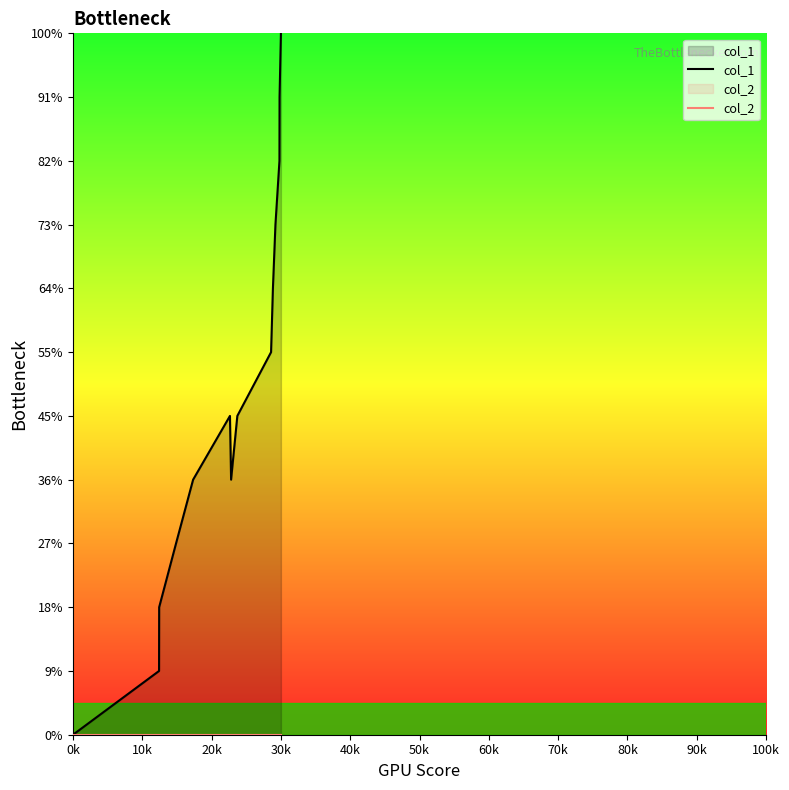

What is the average value of the col_1 series?

5